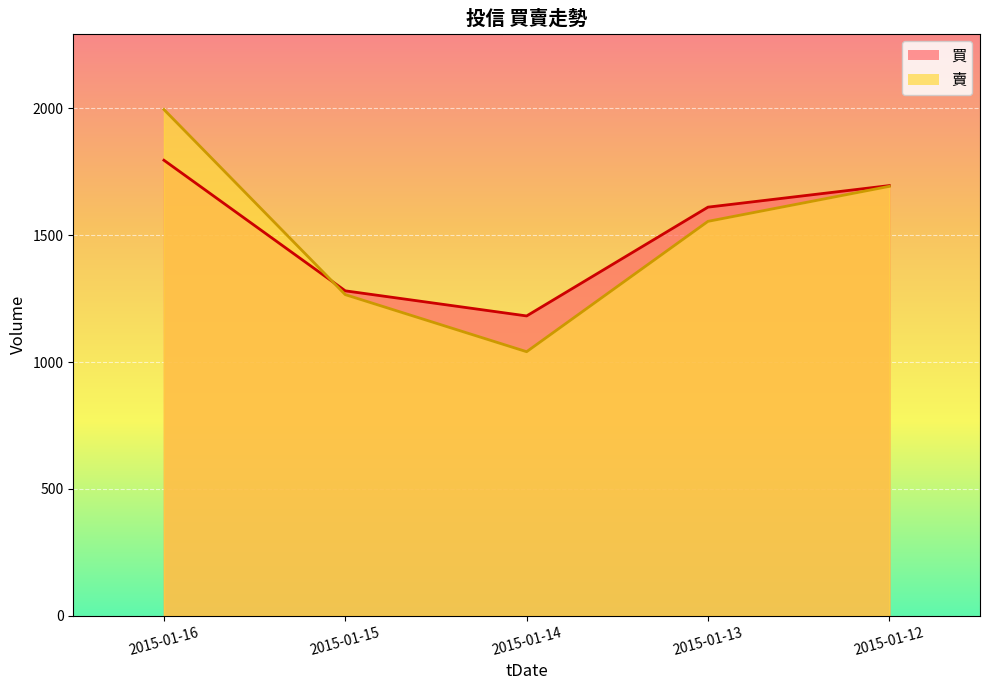

What value does the 買_line series have at 2015-01-14?

1182